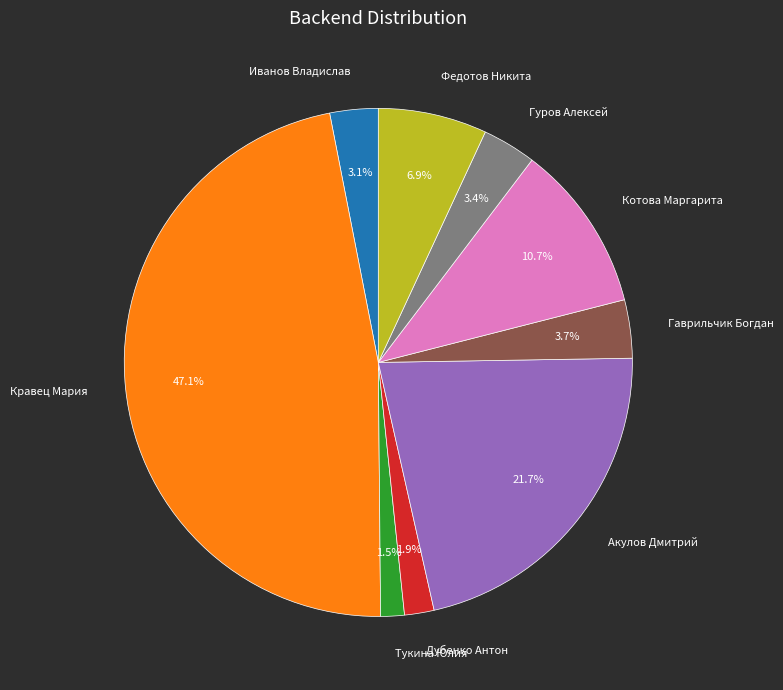

To the nearest percent, what portion does Федотов Никита represent?

7%